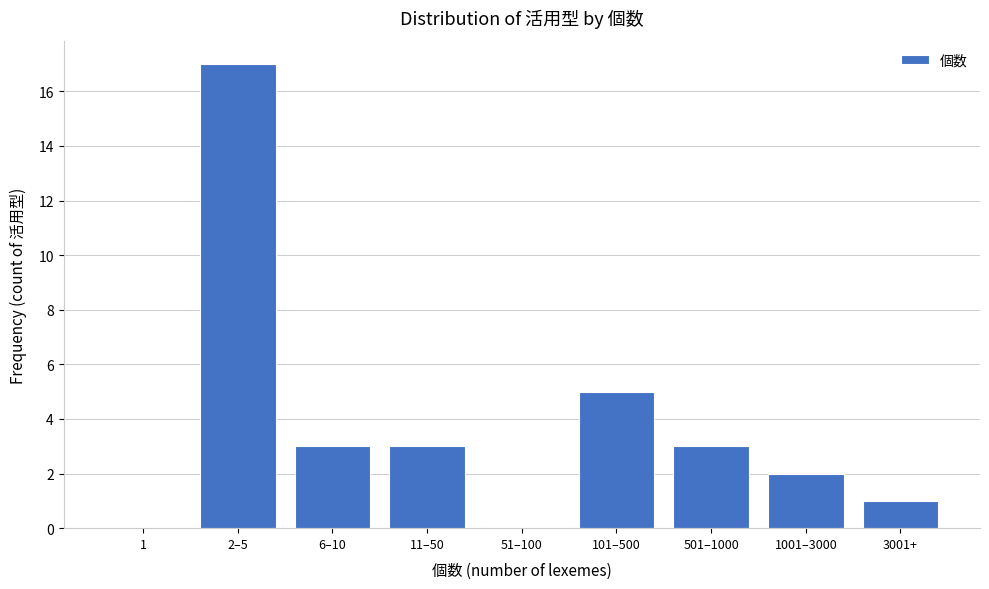

Reading left to right, list all the values displayed in this chart.

1=0	2–5=17	6–10=3	11–50=3	51–100=0	101–500=5	501–1000=3	1001–3000=2	3001+=1